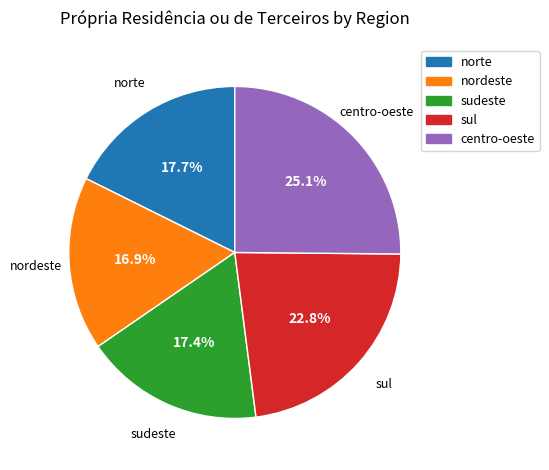

Is there any slice that represents more than half of the pie?

No